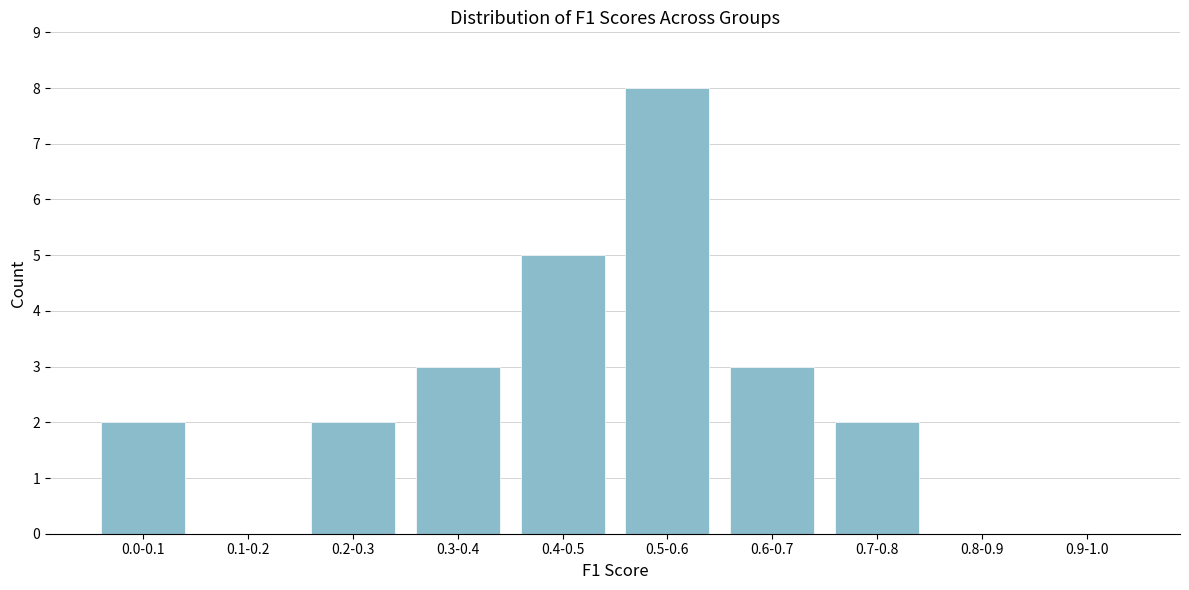

Reading right to left, extract all data points from this chart.

0.9-1.0=0	0.8-0.9=0	0.7-0.8=2	0.6-0.7=3	0.5-0.6=8	0.4-0.5=5	0.3-0.4=3	0.2-0.3=2	0.1-0.2=0	0.0-0.1=2